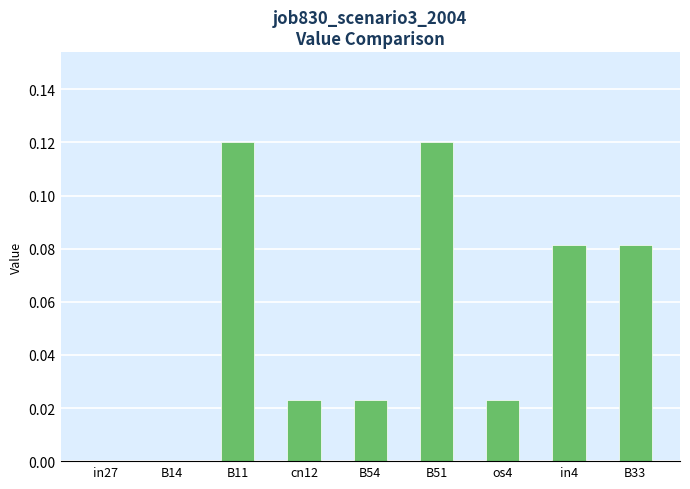

Are the bars grouped side by side (vs. stacked)?

No